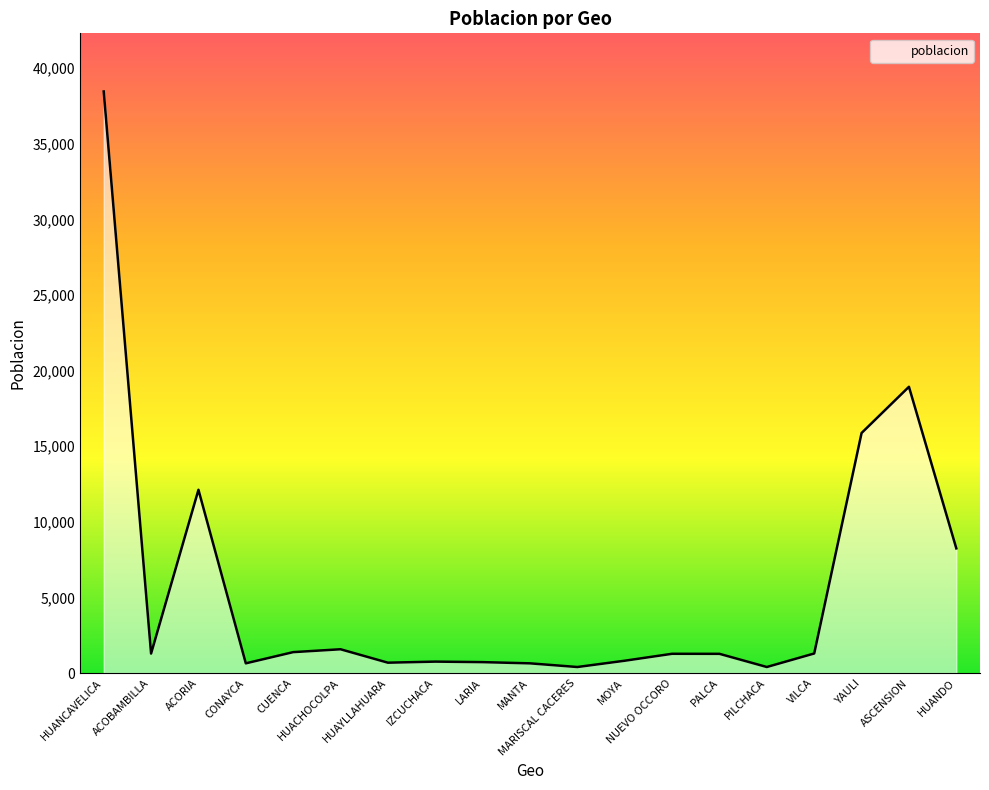

How many values are below 1273?

9